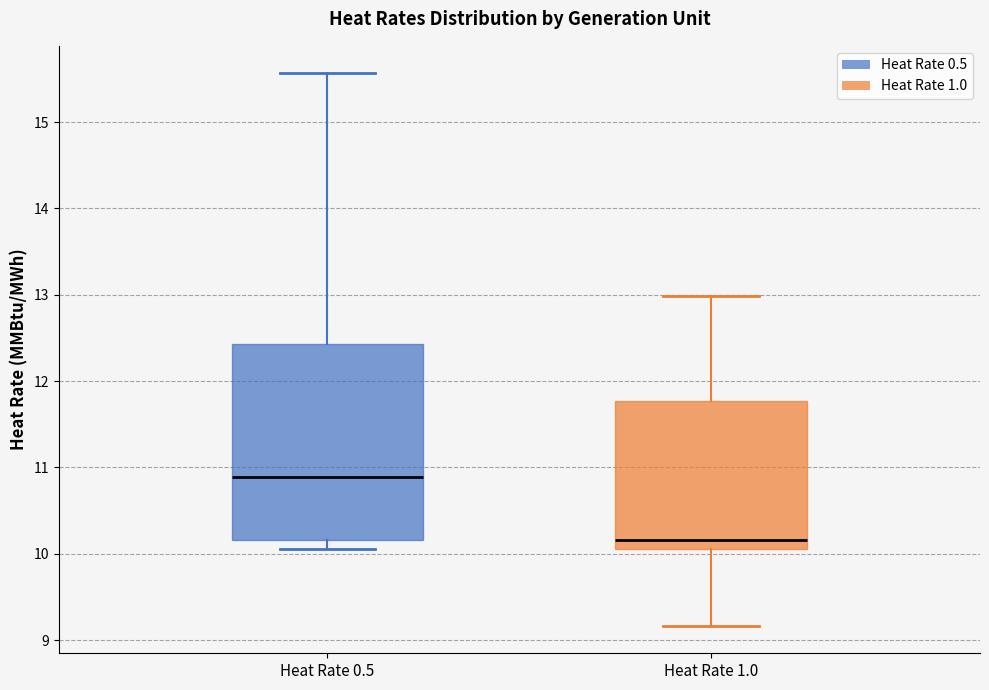

Where is the upper edge of the box for Heat Rate 1.0 on the y-axis? The values are not printed on the chart, so give them approximately, as read against the axis.

11.8